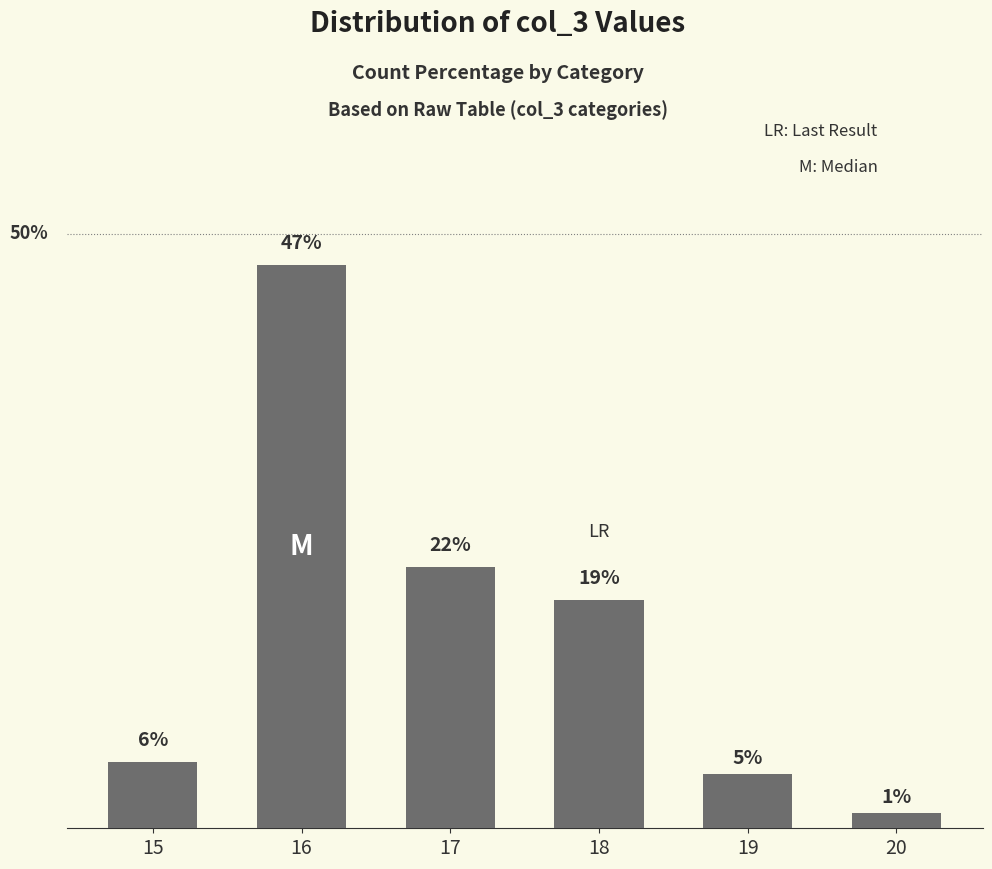

Reading left to right, extract all data points from this chart.

5.6	47.4	22.0	19.2	4.6	1.3